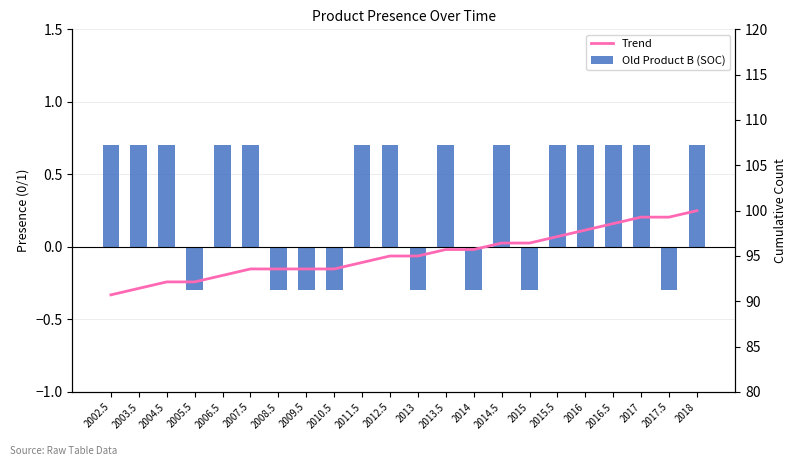

Where is Trend nearest to the value 95?

2012.5